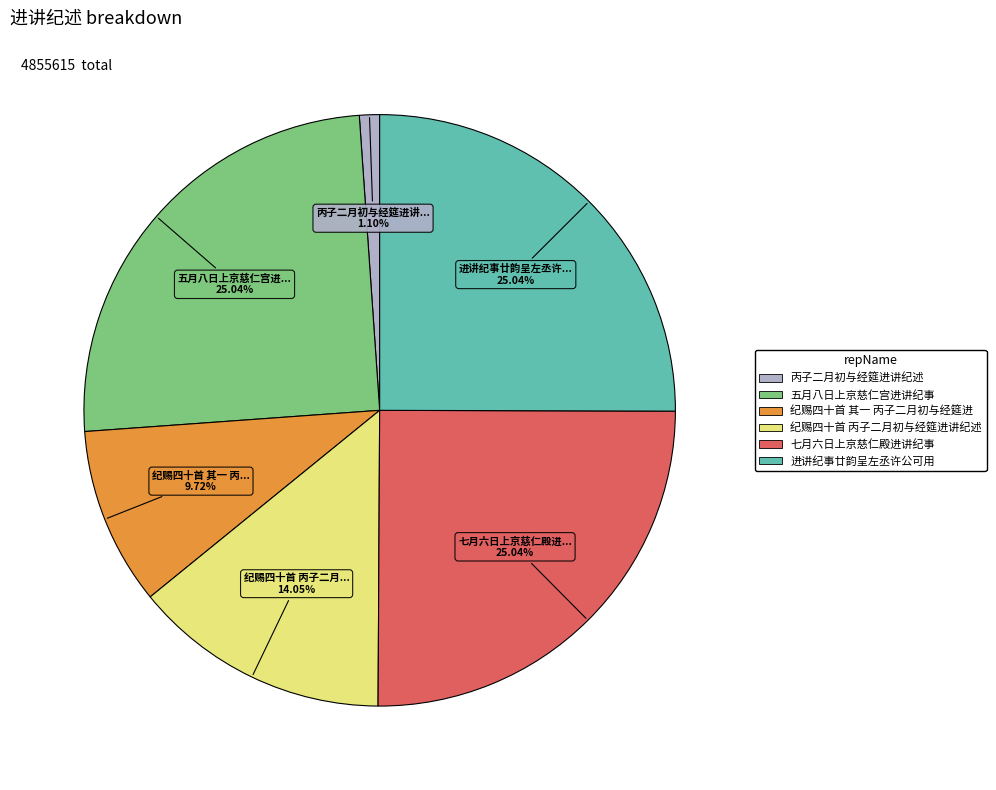

Is there any slice that represents more than half of the pie?

No